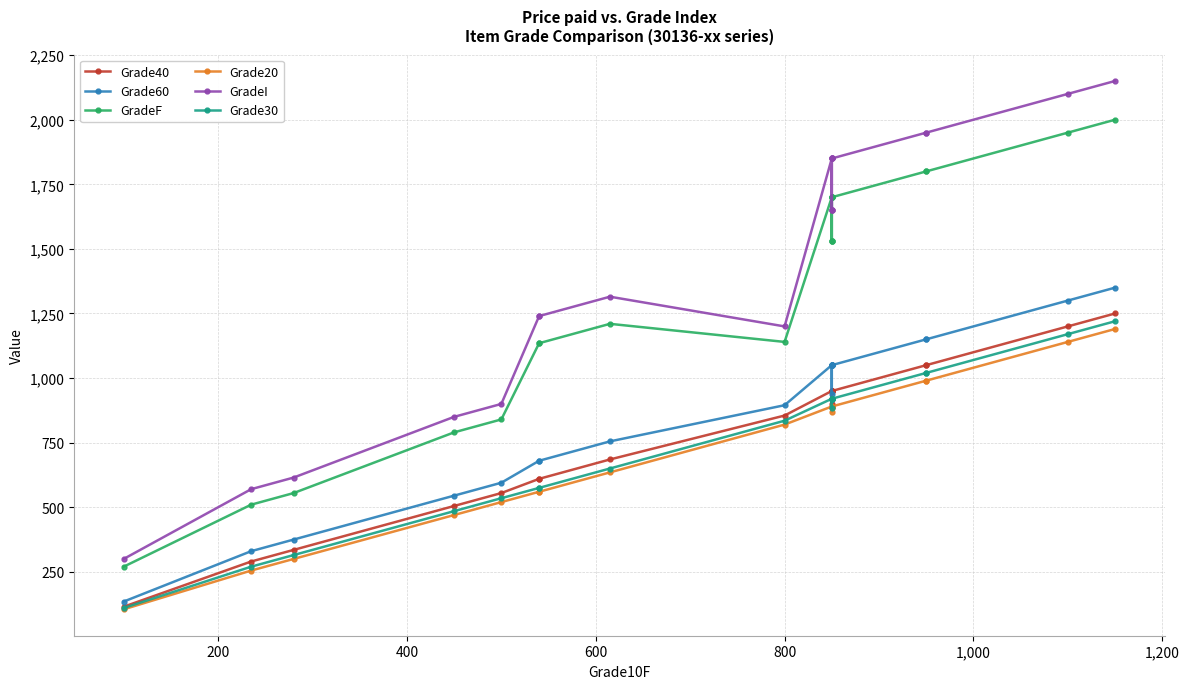

What is the total value across all series at 200?

2225